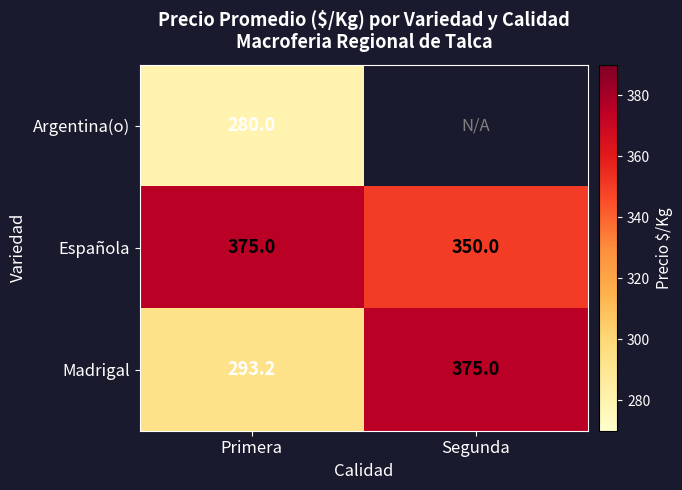

Rank the series at Primera from lowest to highest value.

Argentina(o), Madrigal, Española